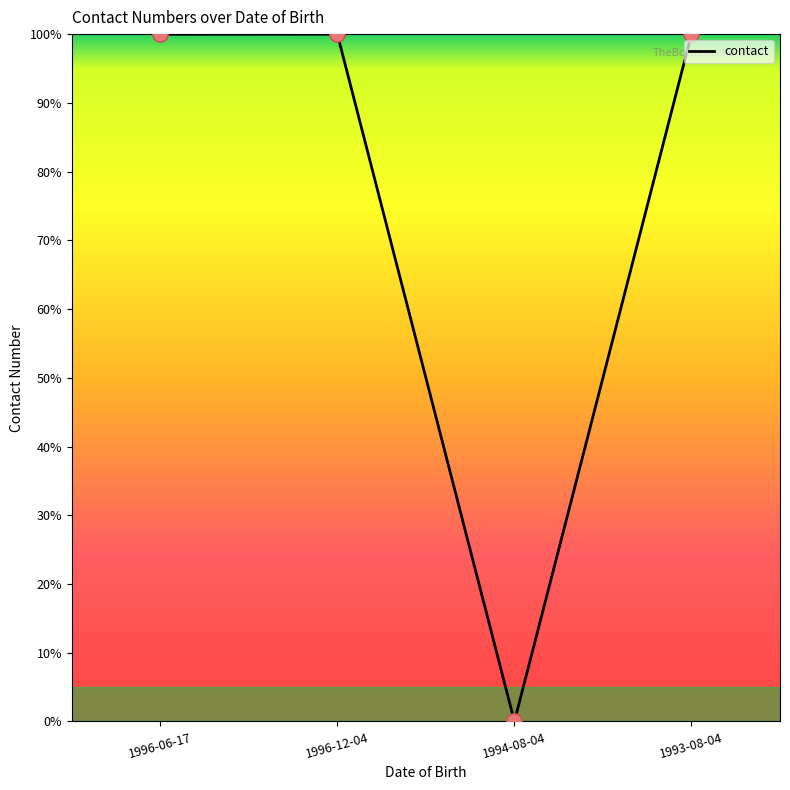

What is the change in value from 1996-06-17 to 1994-08-04?

-100.0